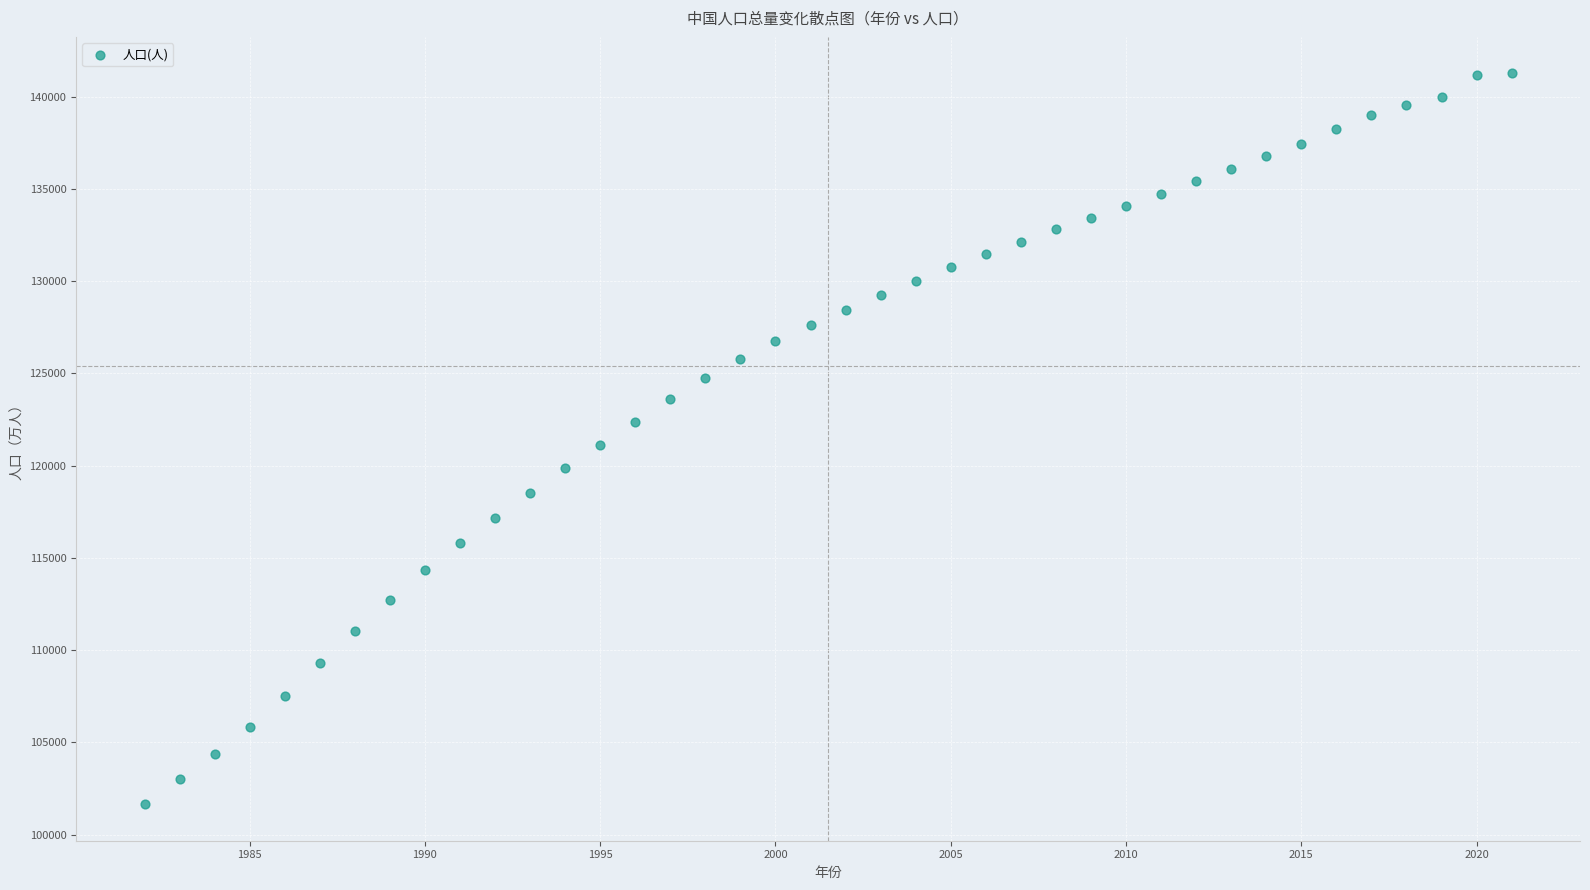

What is the range of Y values (max minus min)?

39606